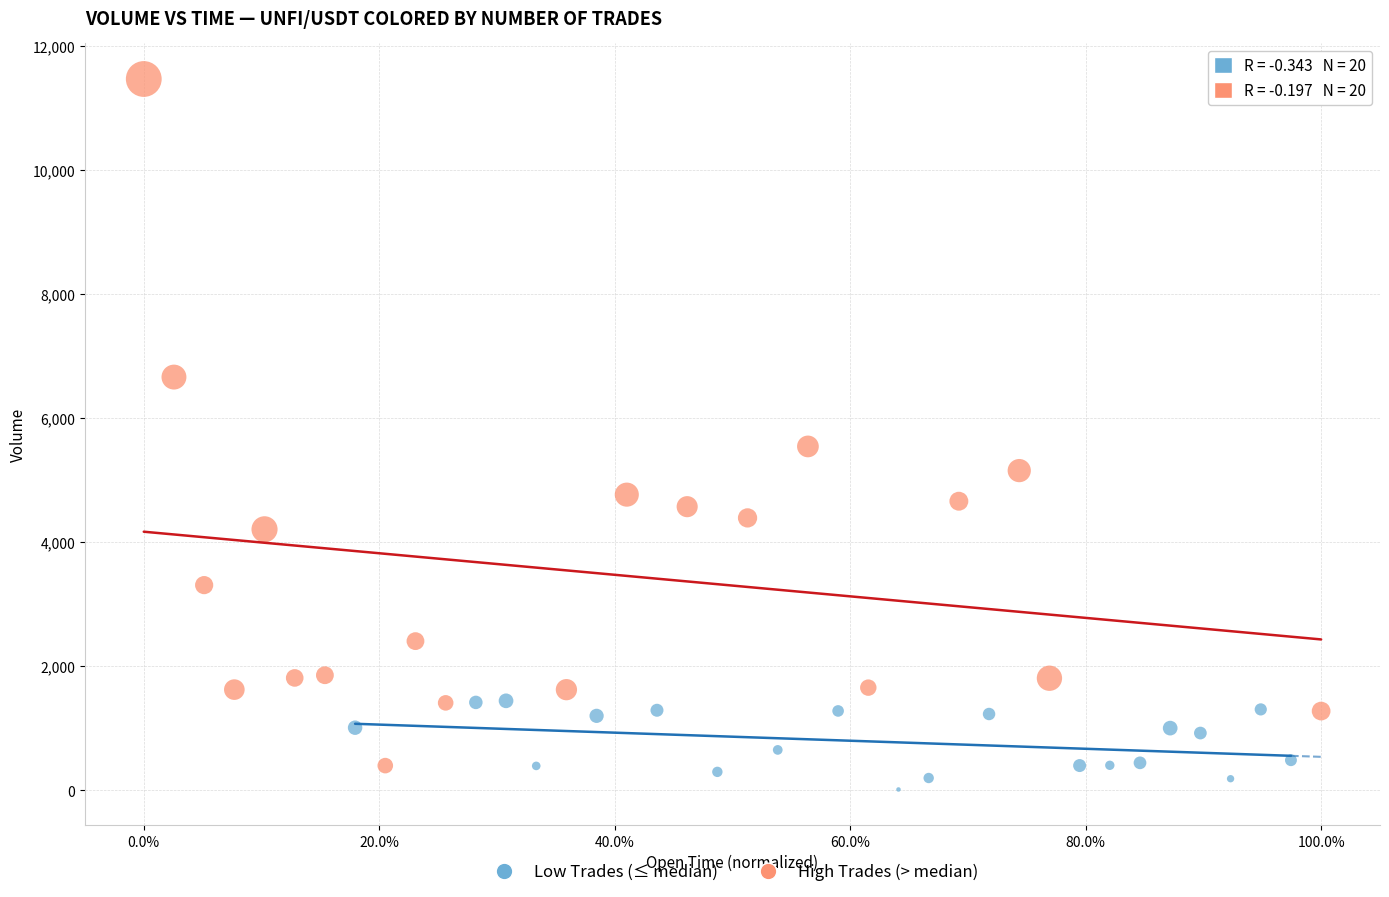

Which series has the widest spread of Y values?

High Trades (> median)